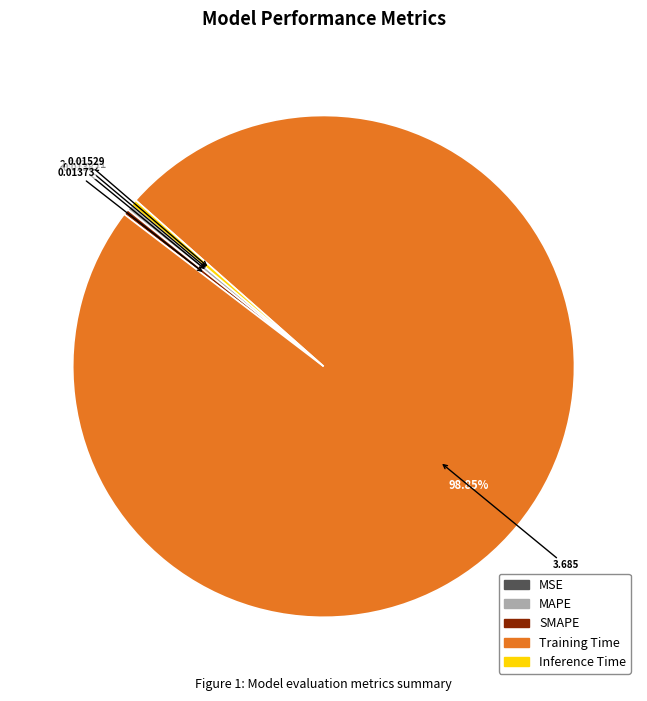

To the nearest percent, what is the difference between the largest and smallest slice percentages?

99%